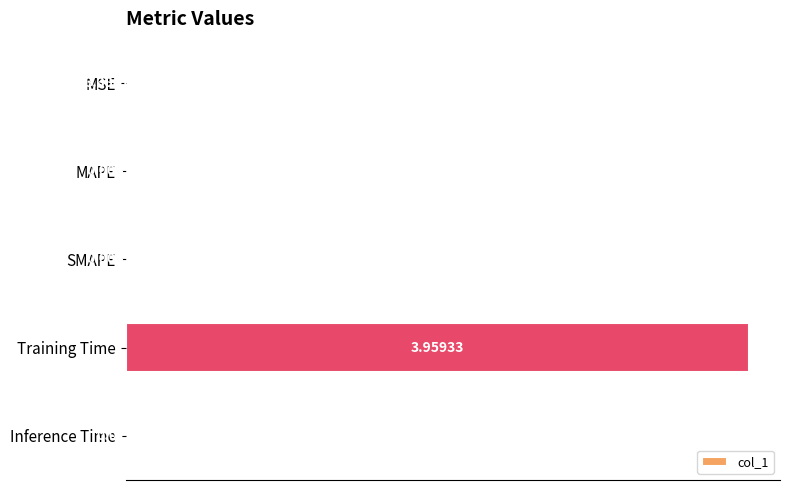

At which label is the value closest to 1?

Inference Time